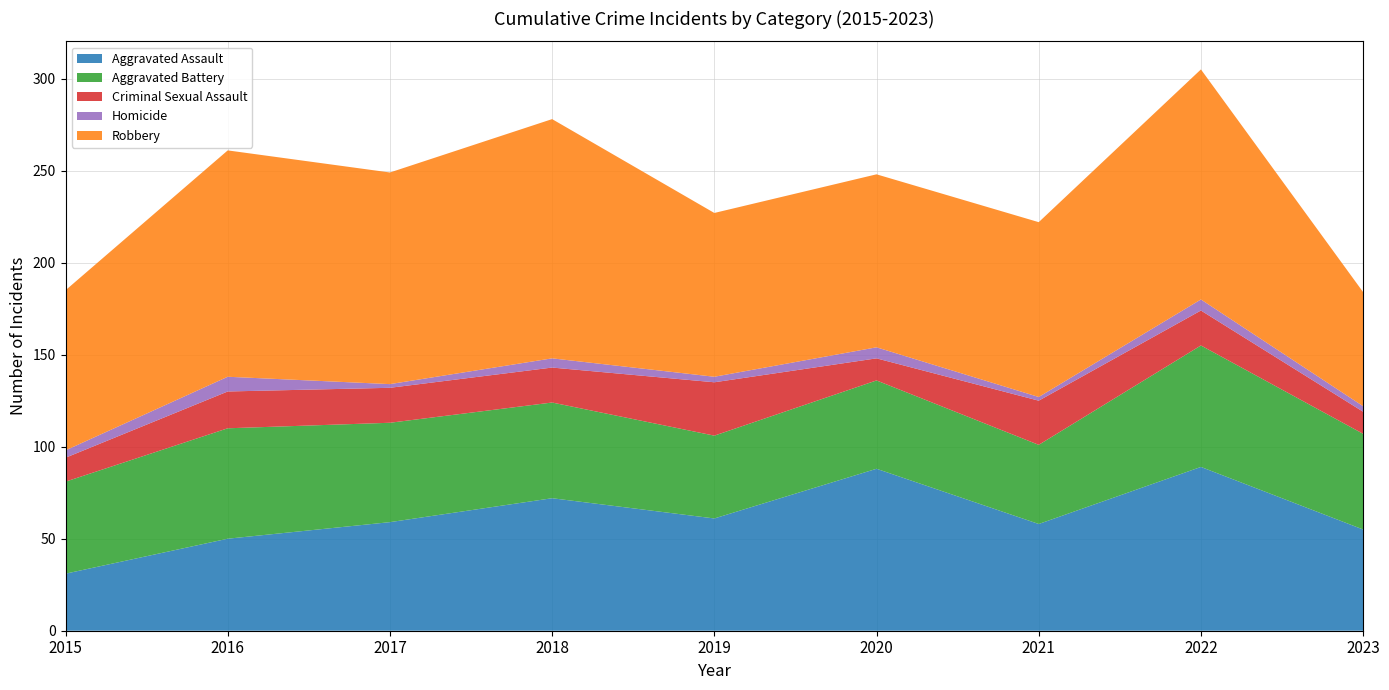

Reading right to left, list all the values displayed in this chart.

Aggravated Assault: 55	89	58	88	61	72	59	50	31
Aggravated Battery: 52	66	43	48	45	52	54	60	50
Criminal Sexual Assault: 12	19	24	12	29	19	19	20	13
Homicide: 3	6	2	6	3	5	2	8	4
Robbery: 62	125	95	94	89	130	115	123	87